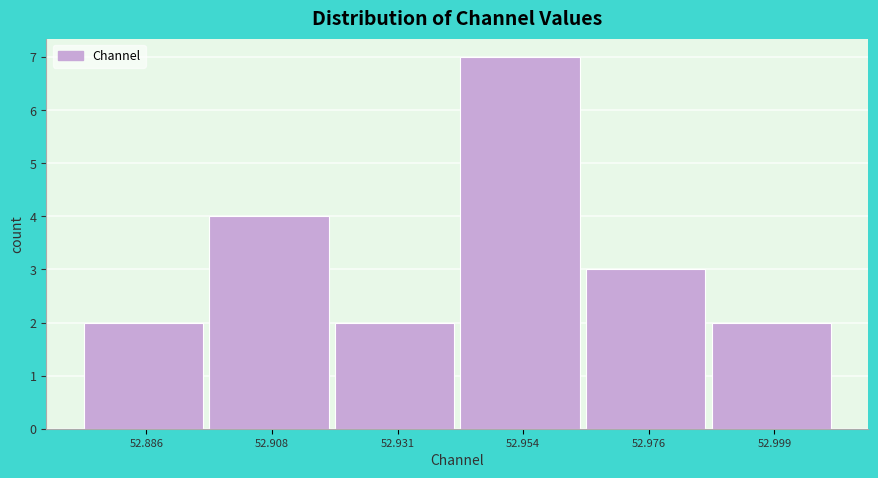

Reading left to right, extract all data points from this chart.

52.886=2	52.908=4	52.931=2	52.954=7	52.976=3	52.999=2